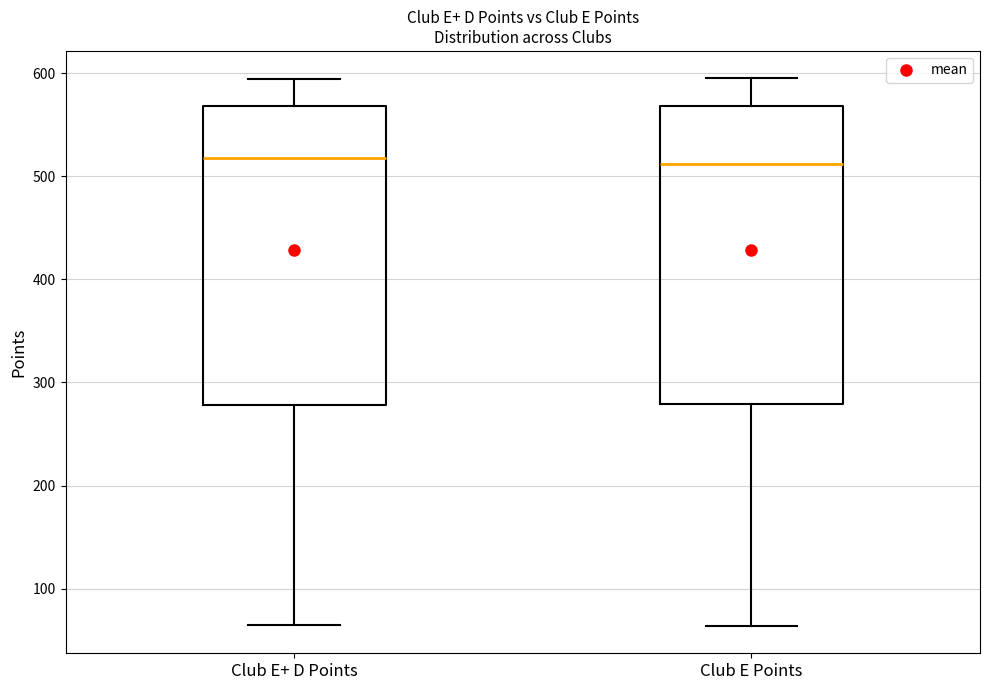

Where does the upper whisker of the box for Club E+ D Points end on the y-axis? The values are not printed on the chart, so give them approximately, as read against the axis.

590